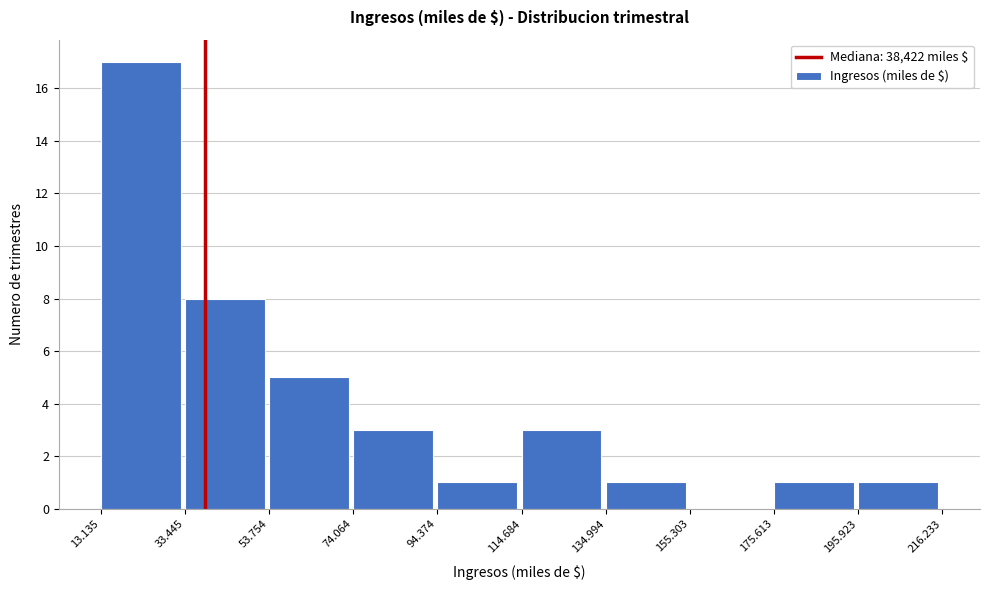

Reading left to right, extract all data points from this chart.

13.135=17	33.445=8	53.754=5	74.064=3	94.374=1	114.684=3	134.994=1	155.303=0	175.613=1	195.923=1